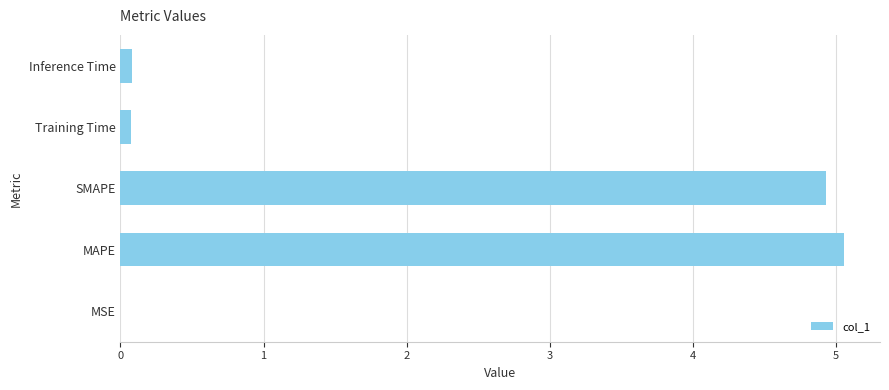

Are the bars horizontal?

Yes